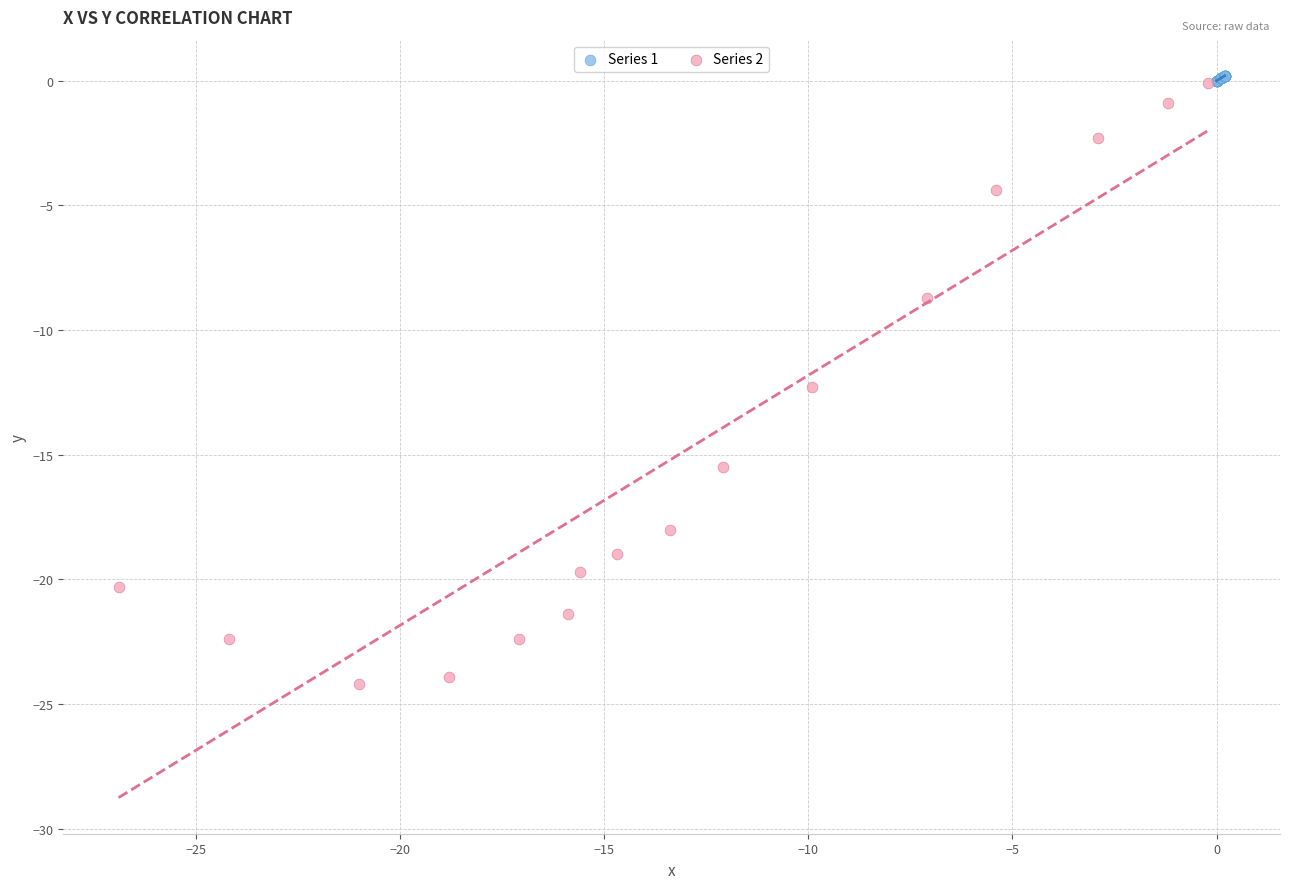

What are all the series names shown in the legend?

Series 1, Series 2